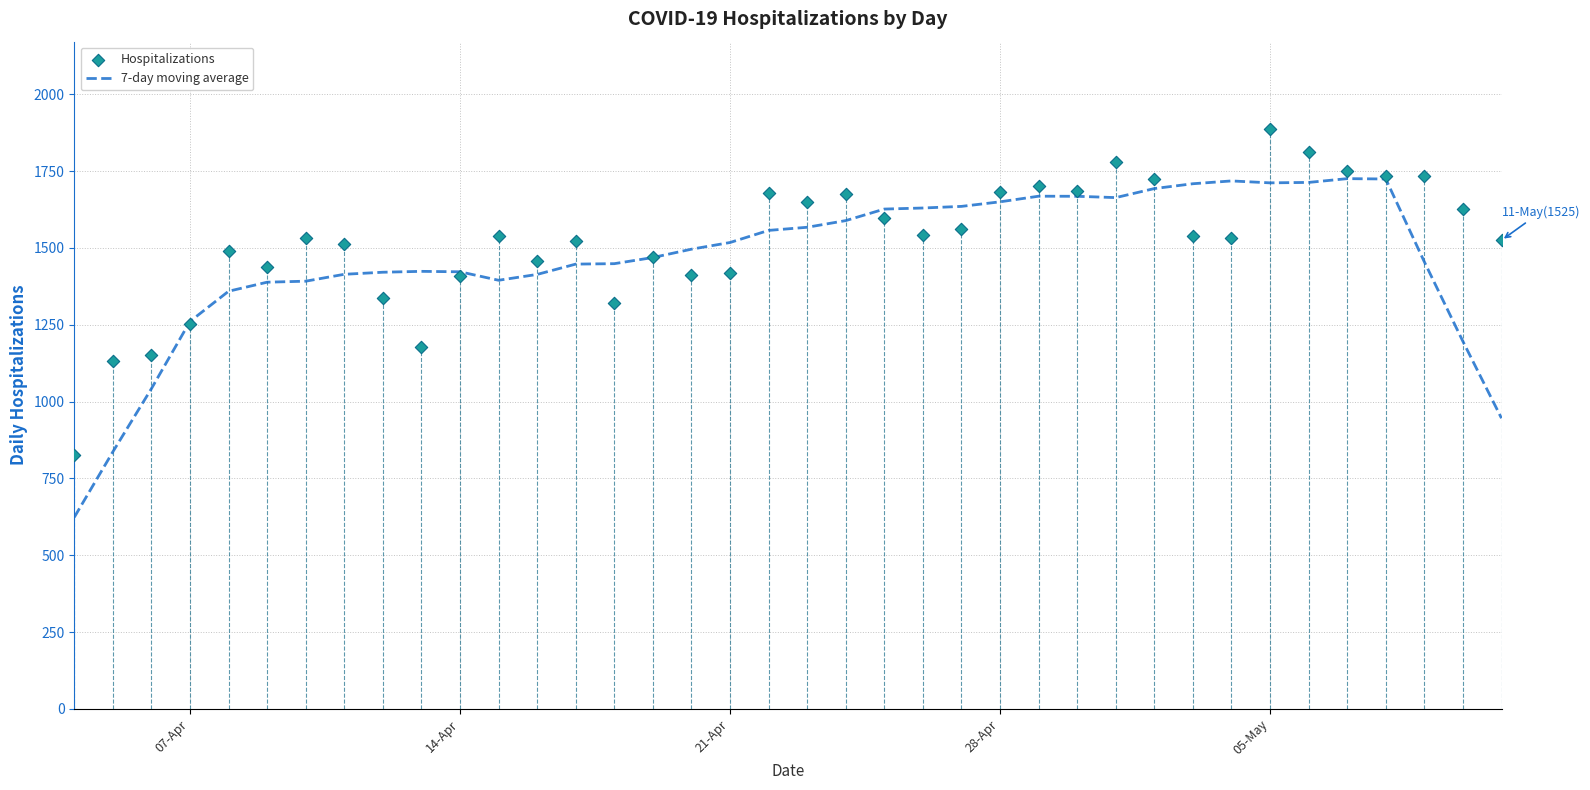

Which series has the largest total across all categories?

Hospitalizations